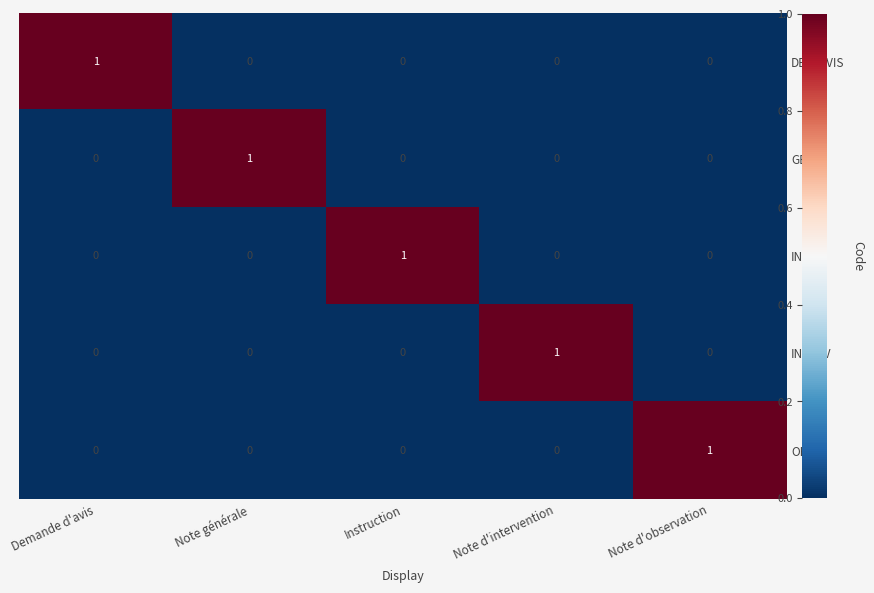

What is the total value across all series at Note générale?

1